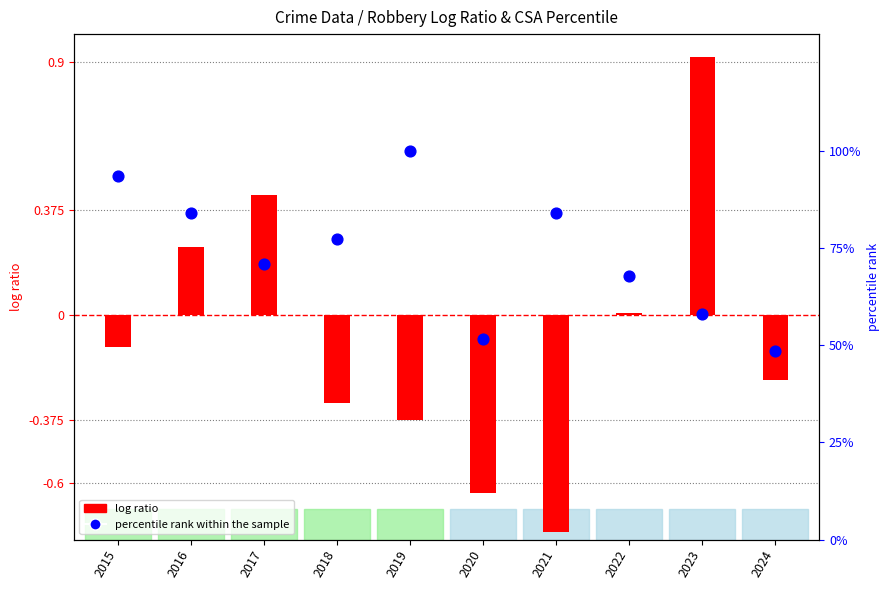

Which series has the largest total across all categories?

percentile rank within the sample